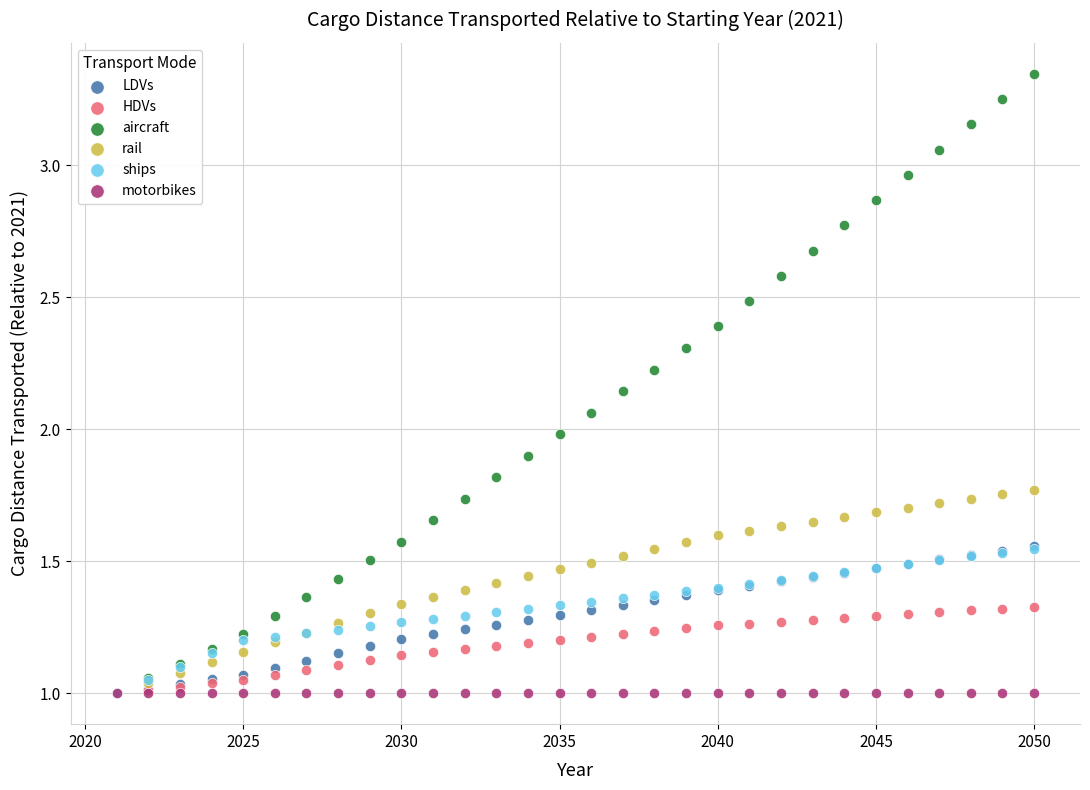

What are all the series names shown in the legend?

LDVs, HDVs, aircraft, rail, ships, motorbikes